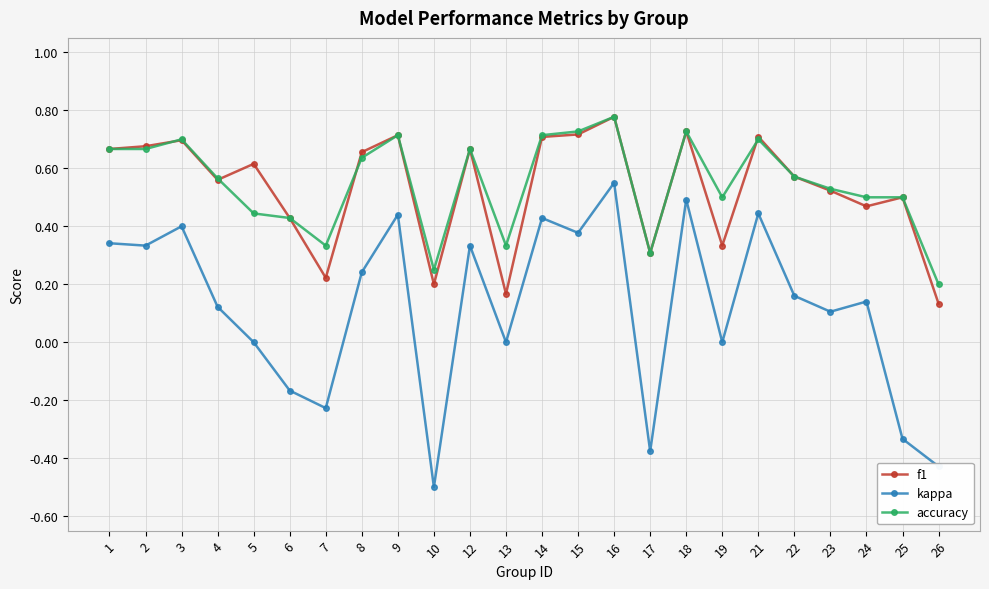

What is the minimum value shown in the chart?

-0.5